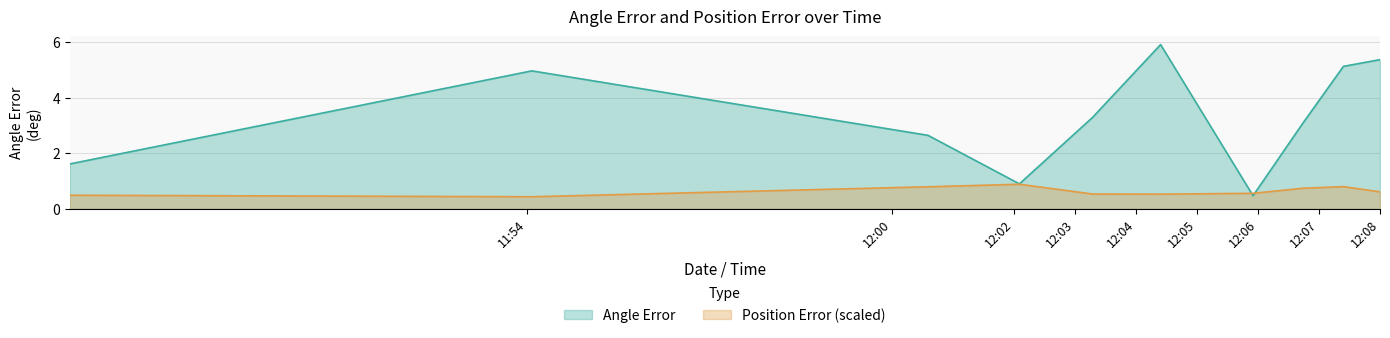

Which series changed the most between 2024-08-04 11:46:30 and 2024-08-04 12:07:24?

Angle Error